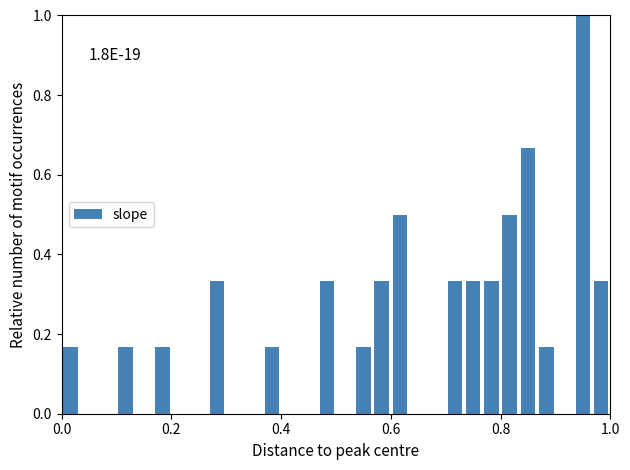

Read against the x-axis, roughly where is the centre of the tallest bar?

0.96